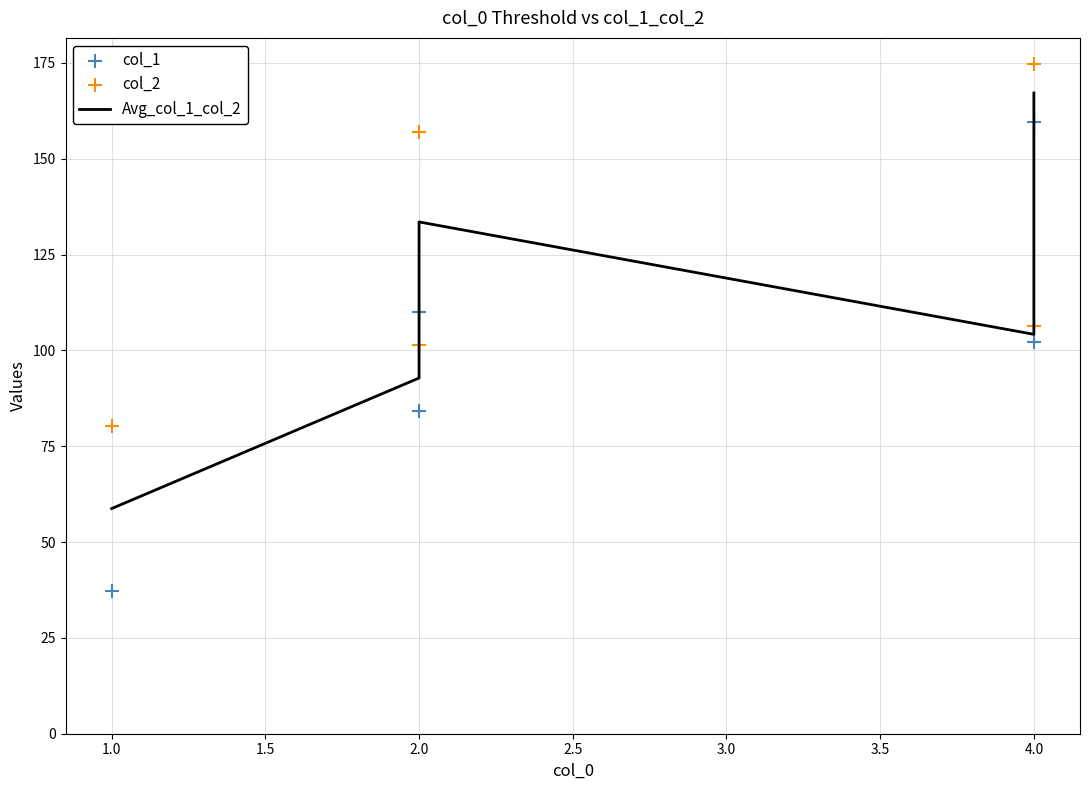

What are all the series names shown in the legend?

Avg_col_1_col_2, col_1, col_2